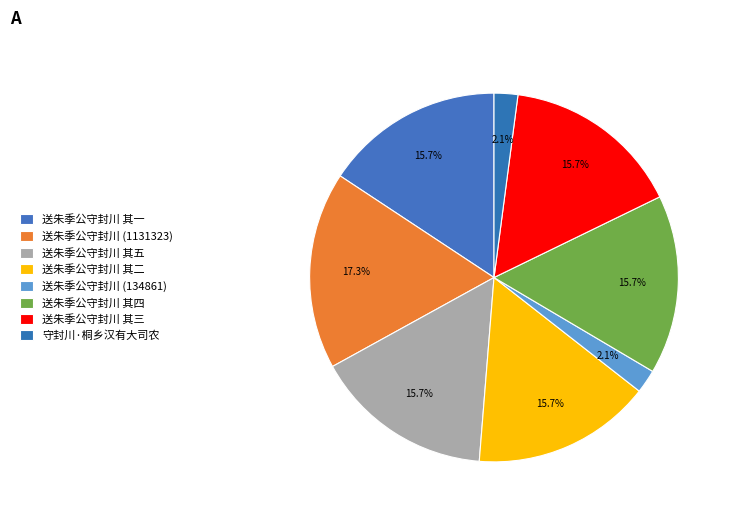

Which slice is the smallest?

送朱季公守封川